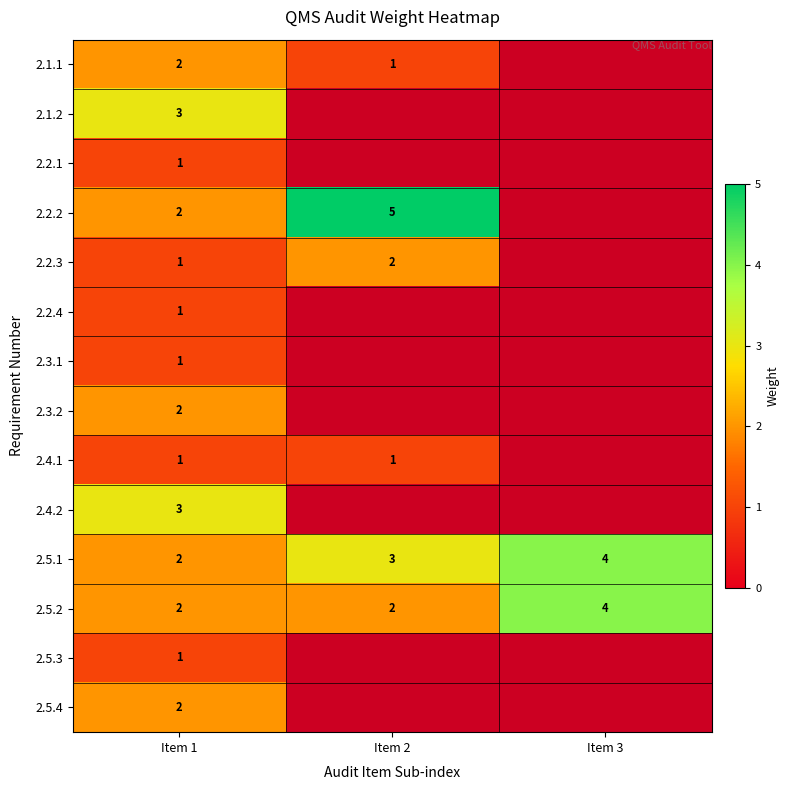

What is the sum of the 2.5.1 values at Item 3 and Item 2?

7